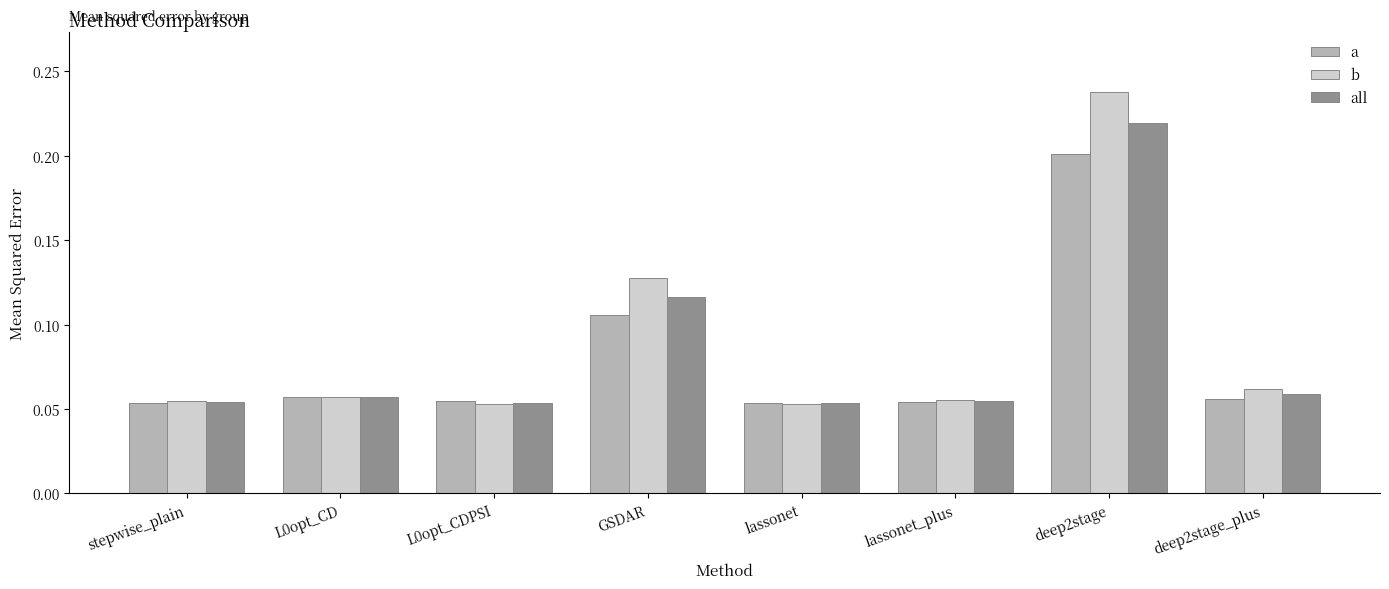

Which series has the widest spread of values?

b